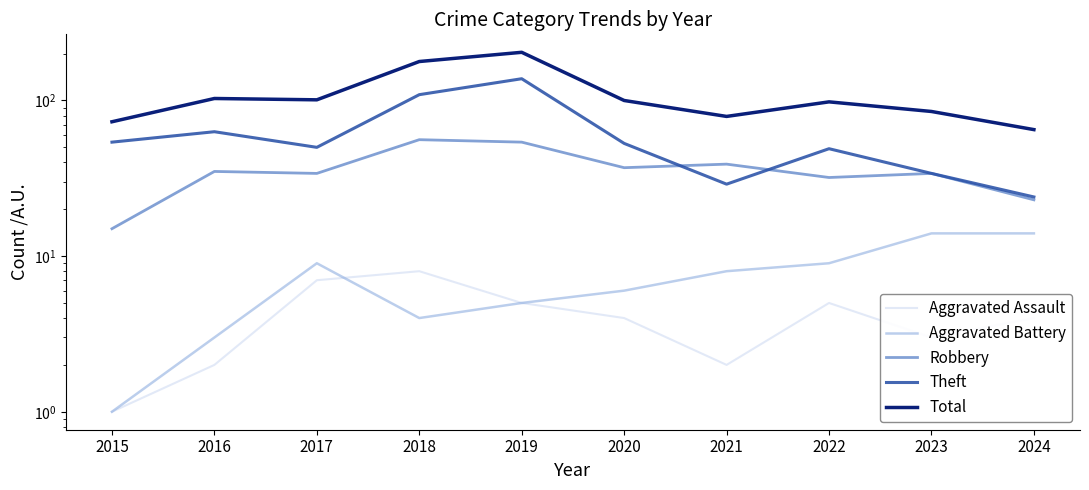

At which label is Aggravated Assault closest to 4?

2020